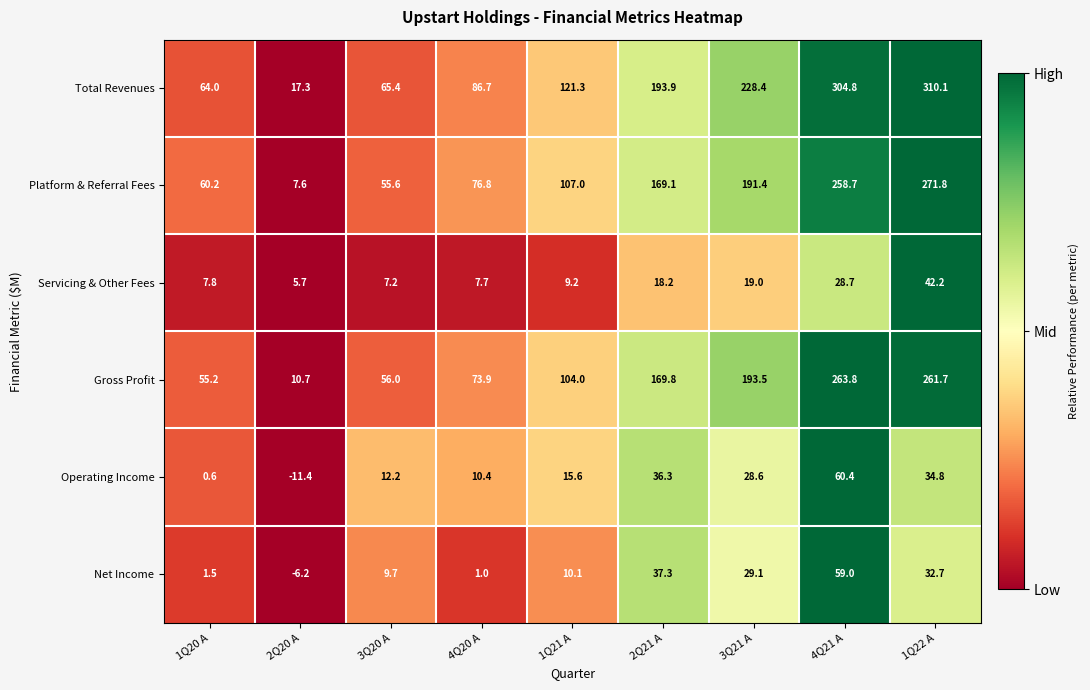

Where is Servicing & Other Fees nearest to the value 23?

3Q21 A